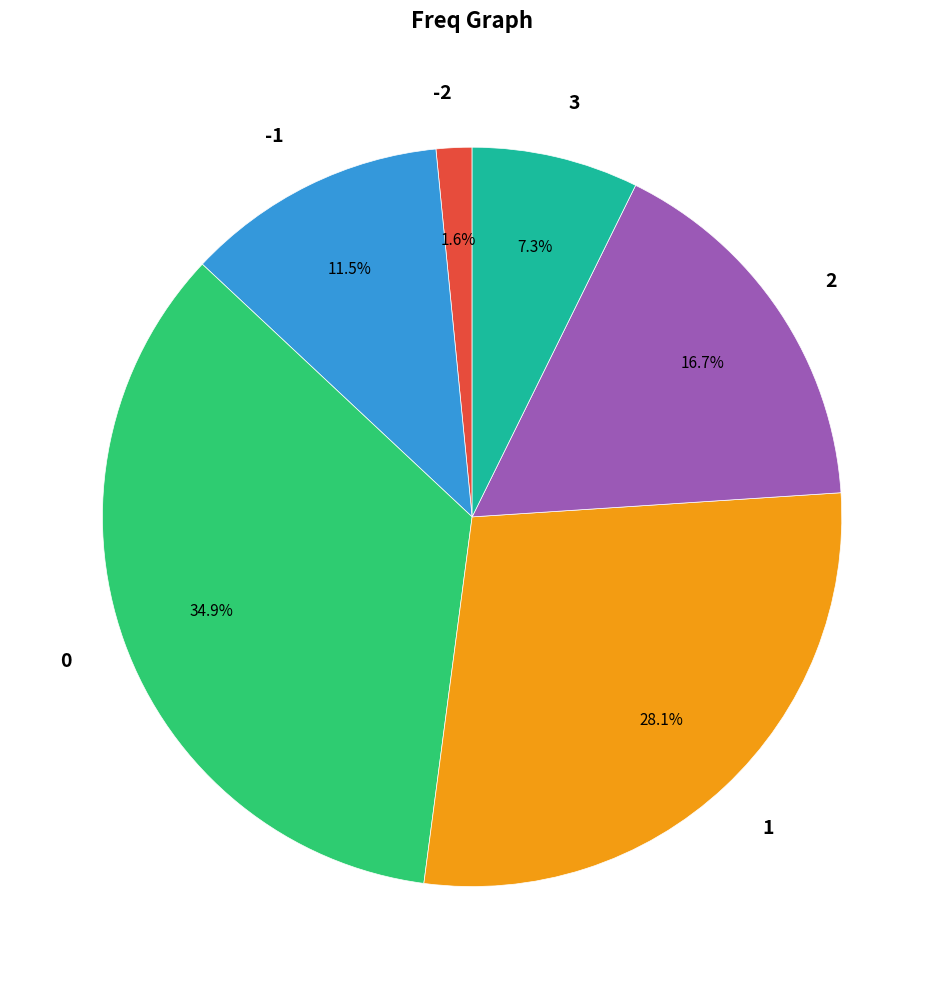

How much of the chart is everything except 3?

92.7%